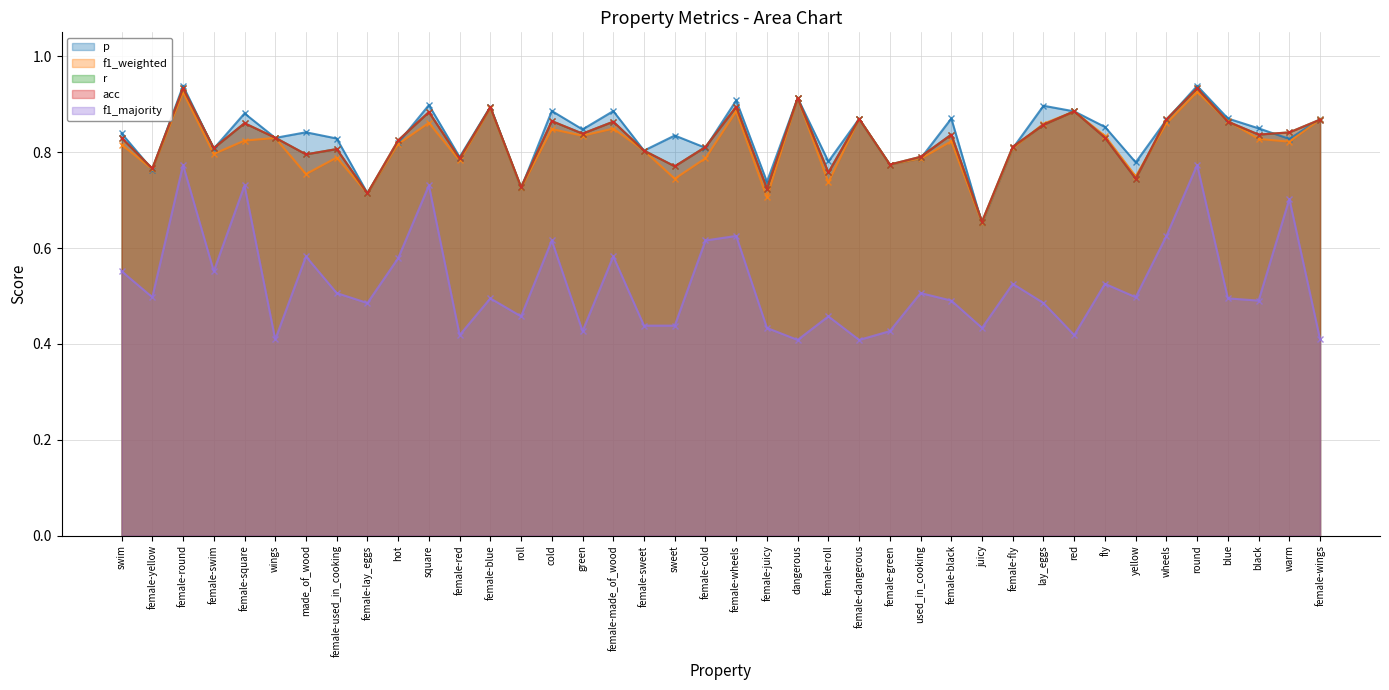

Which category has the highest value across all series?

female-round